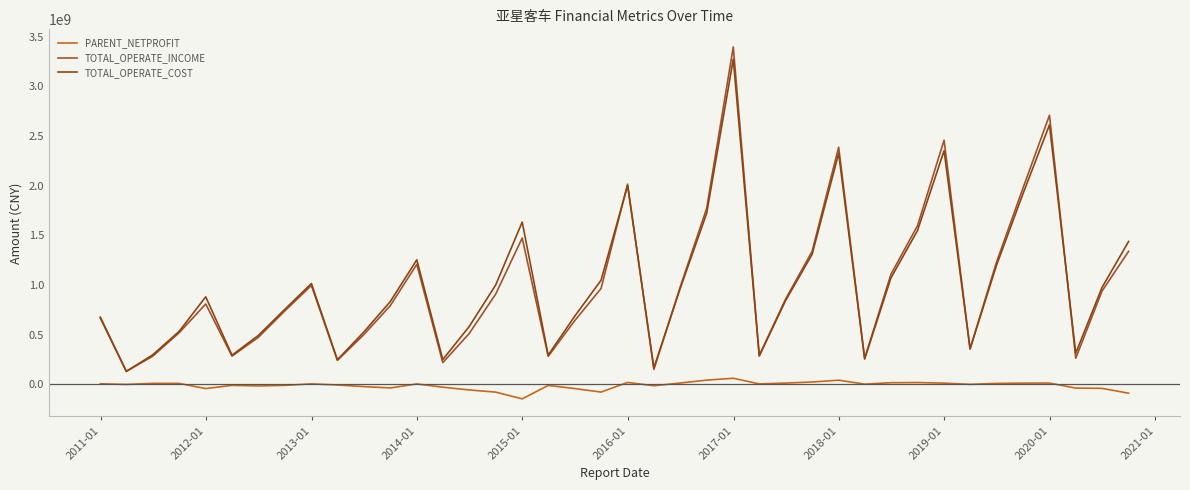

How many categories are shown in the chart?

40